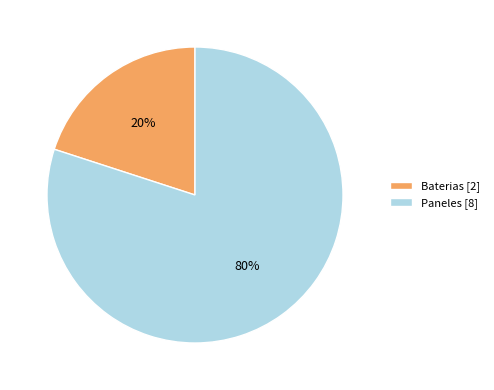

Do Paneles [8] and Baterias [2] together represent more than half of the pie?

Yes